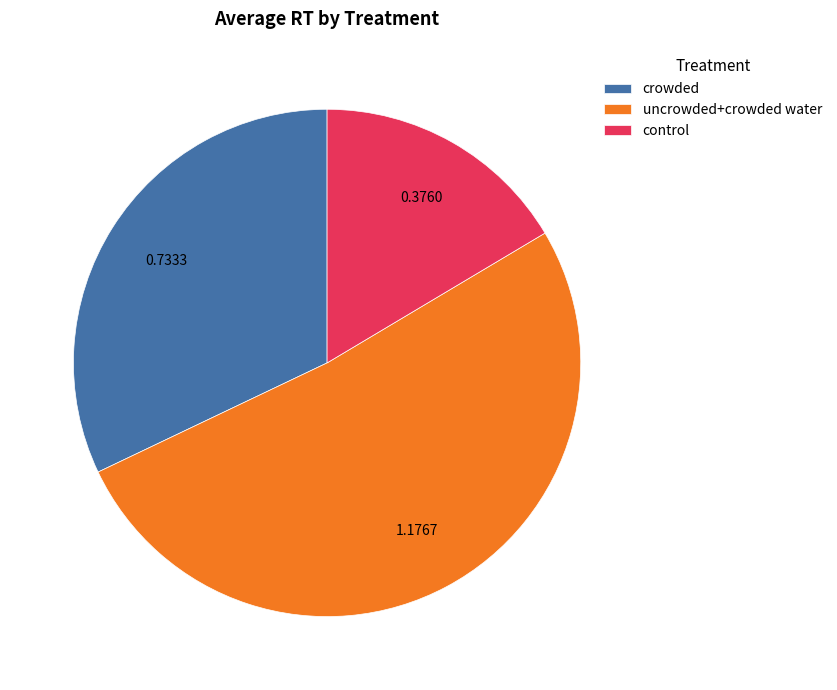

How many slices are in this pie chart?

3